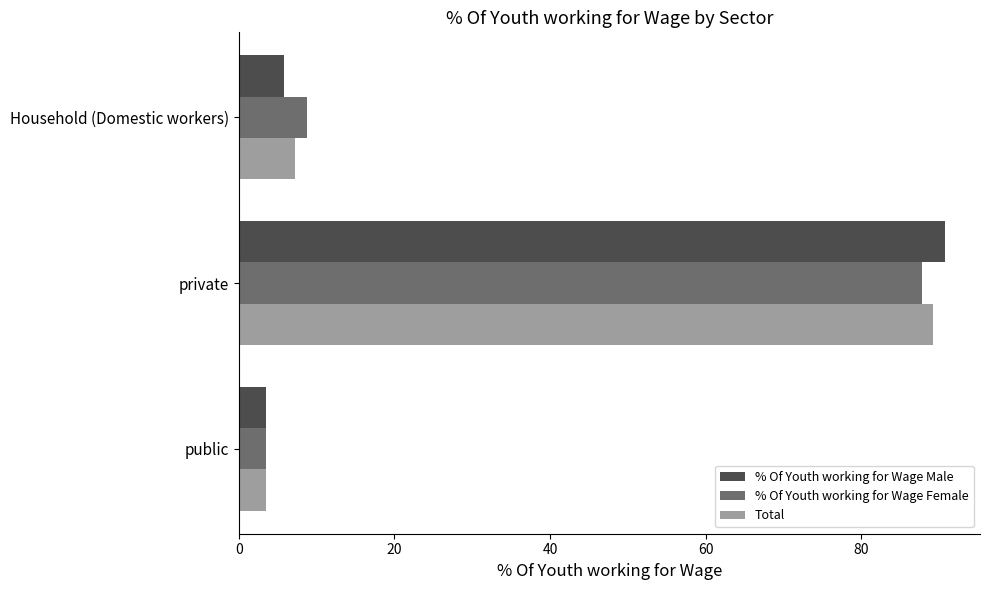

List the series in order of their peak value, highest first.

% Of Youth working for Wage Male, Total, % Of Youth working for Wage Female